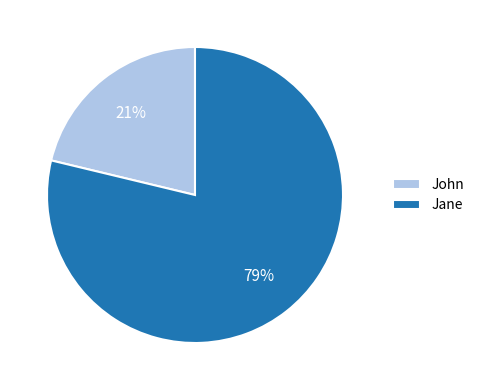

Which has a higher value, Jane or John?

Jane